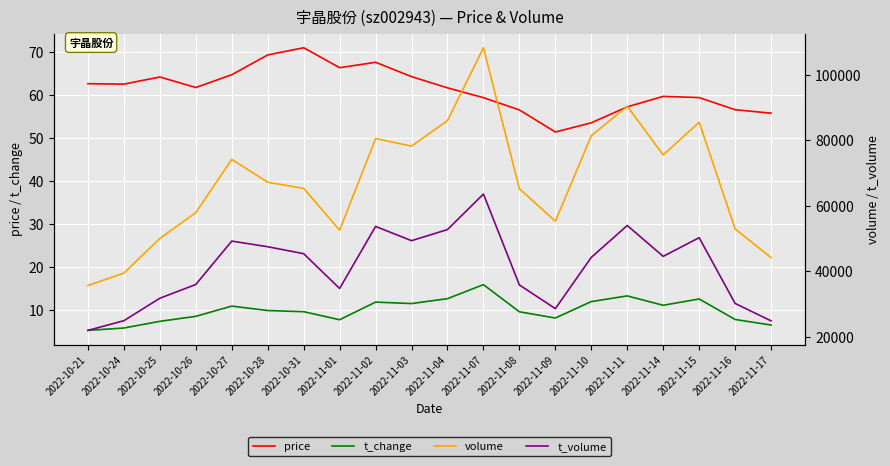

What is the greatest value displayed?

108291.0